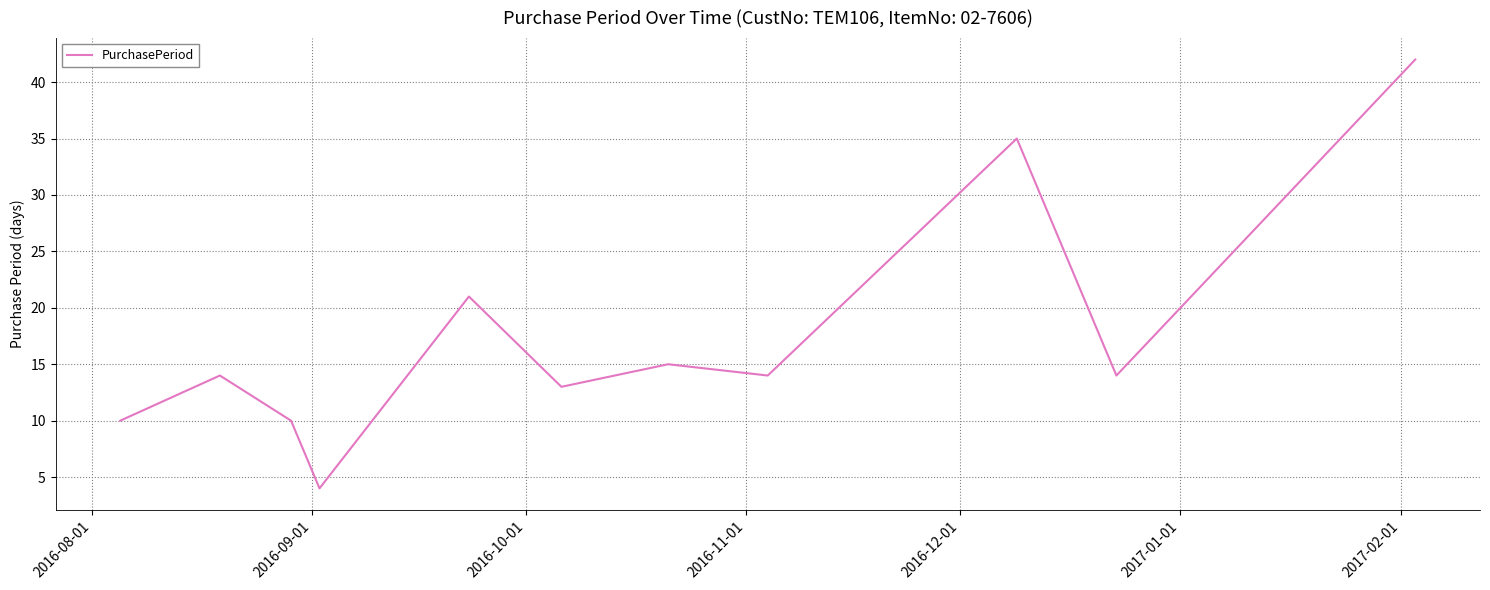

Is this an area chart (filled region under the line)?

No